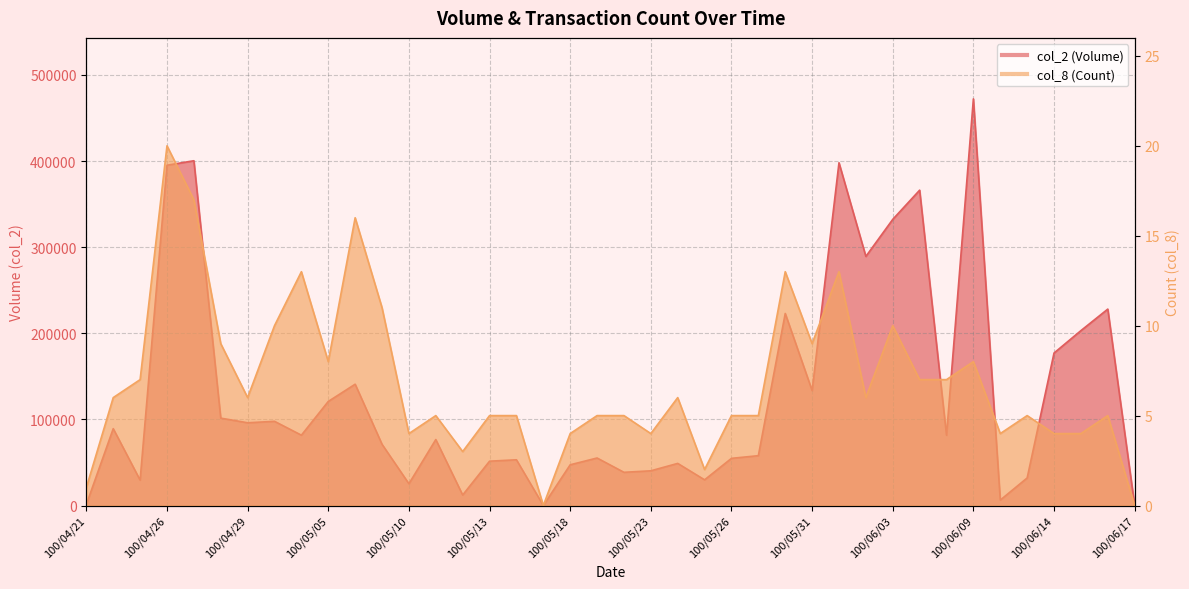

True or false: col_2 has a value of 12210 at 100/05/12.

True